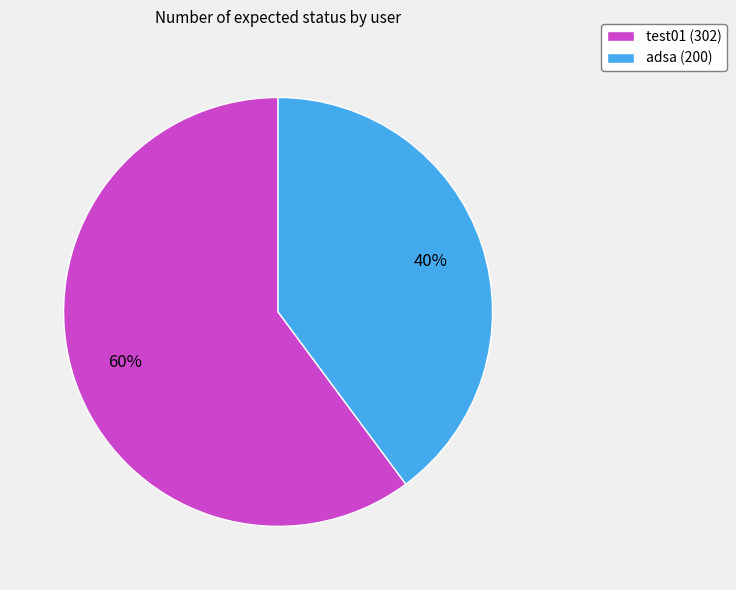

Which slice is the smallest?

adsa